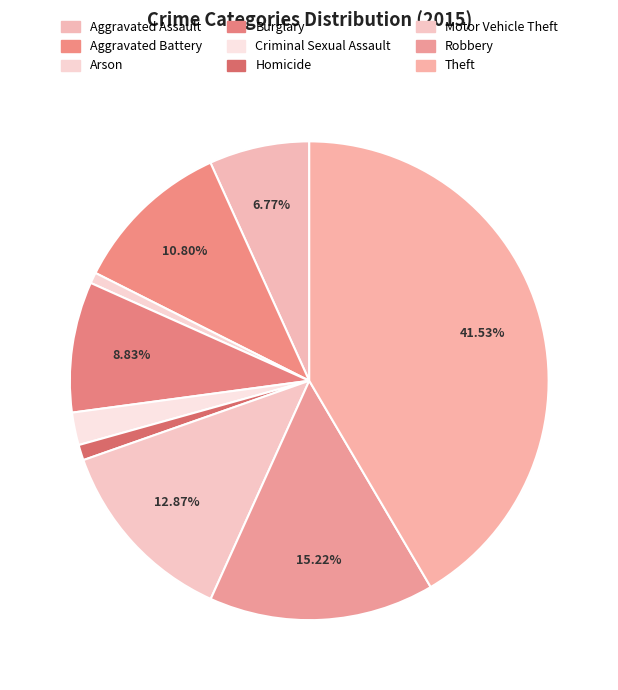

Count the number of slices in the pie.

9